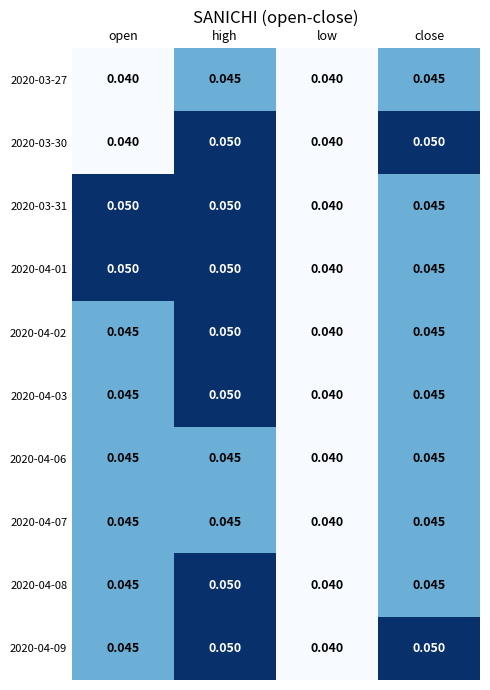

At which category is the sum across all series the highest?

high